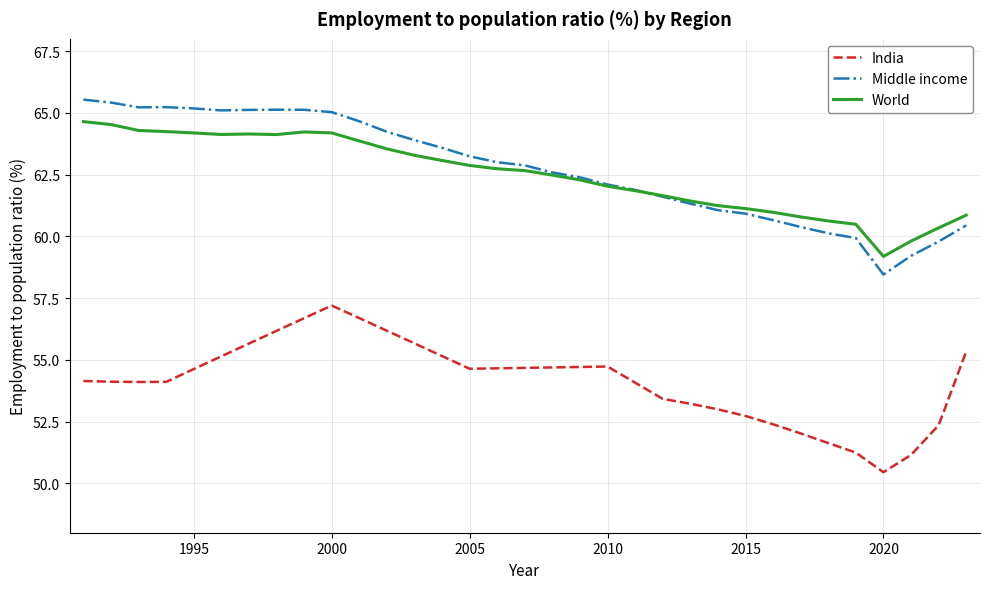

What is the minimum value shown in the chart?

50.5